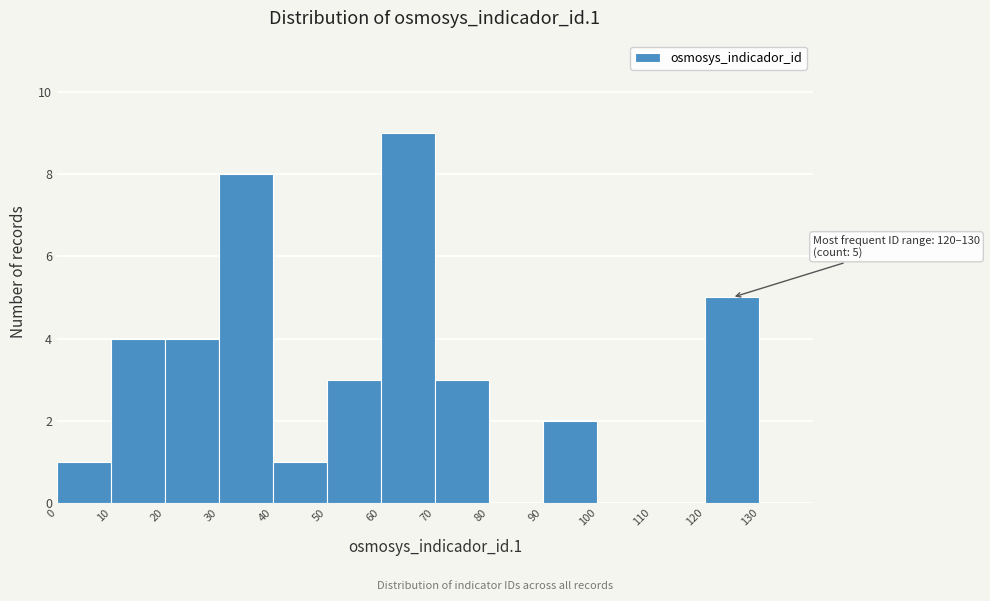

Which range on the x-axis has the tallest bar?

60 to 70